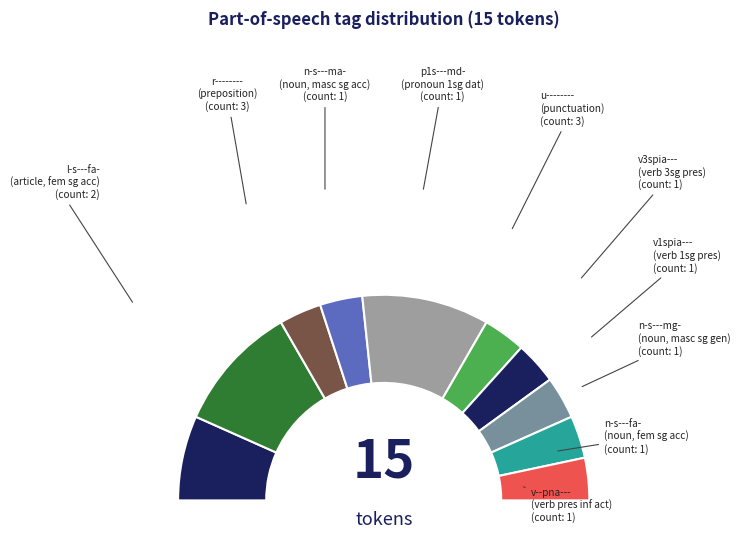

Is there any slice that represents more than half of the pie?

No